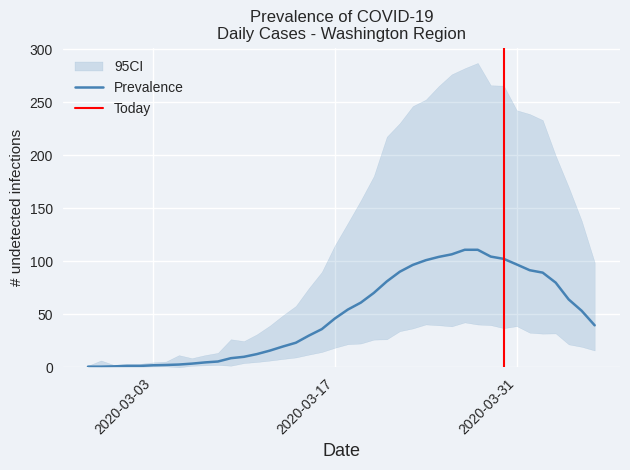

The not-confirmed series shows 1 at 2020-03-21. True or false?

False